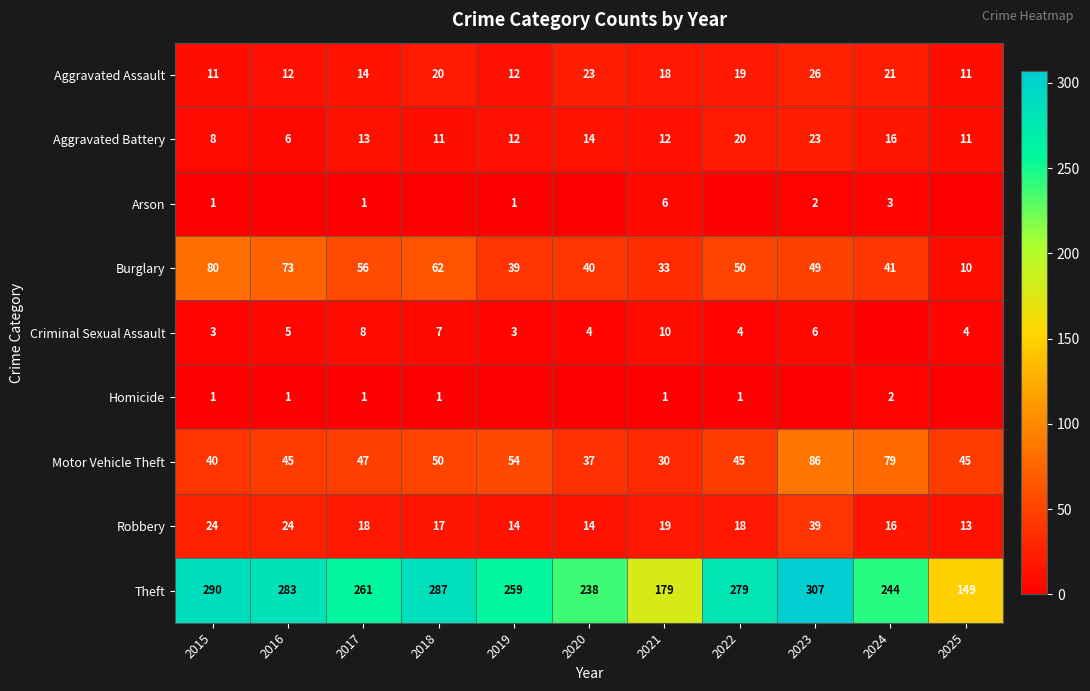

The Burglary series shows 22 at 2023. True or false?

False